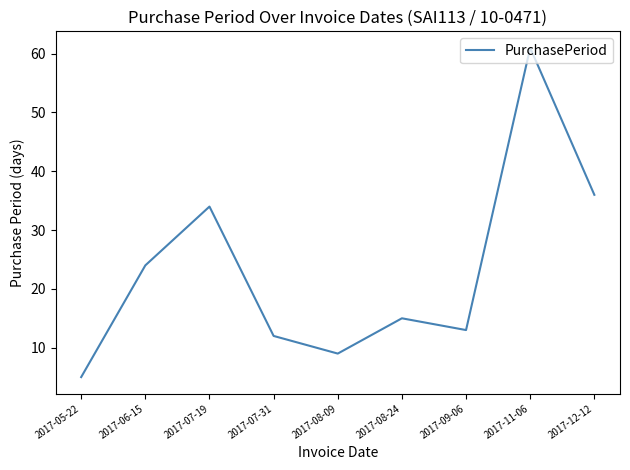

Which category has the lowest value across all series?

2017-05-22